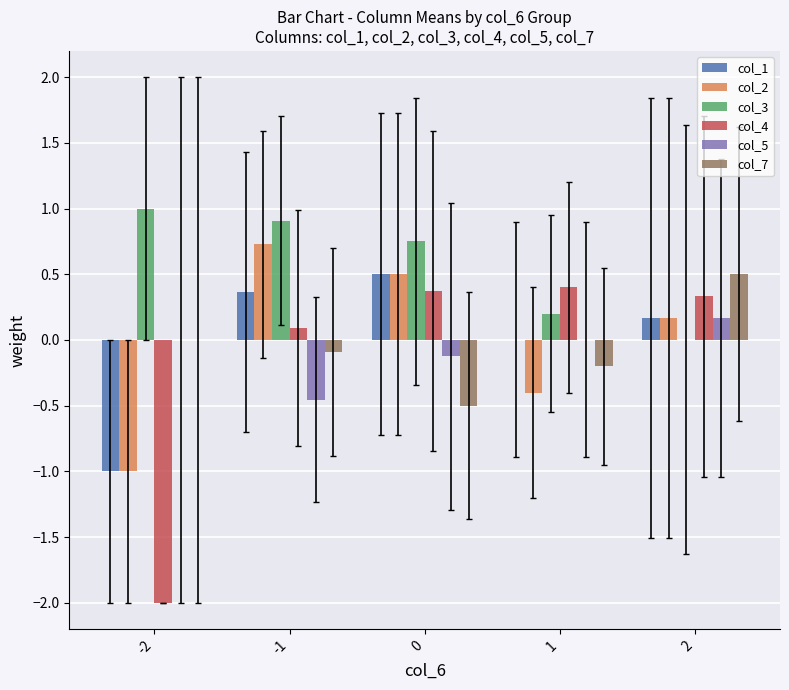

What is the sum of the col_2 values at 1 and 0?

0.1